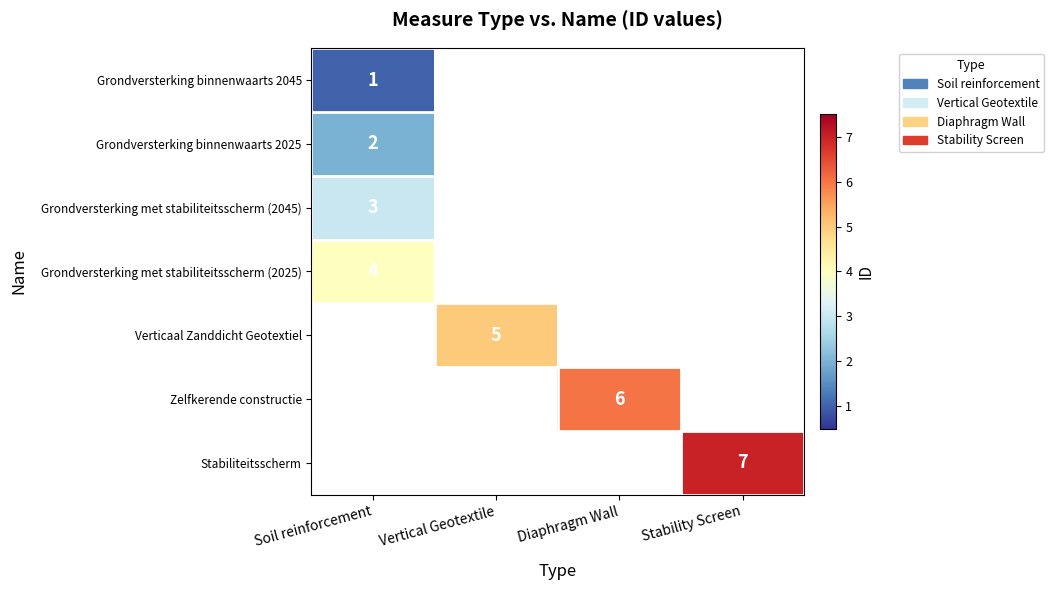

List the series in order of their peak value, lowest first.

Grondversterking binnenwaarts 2045, Grondversterking binnenwaarts 2025, Grondversterking met stabiliteitsscherm (2045), Grondversterking met stabiliteitsscherm (2025), Verticaal Zanddicht Geotextiel, Zelfkerende constructie, Stabiliteitsscherm